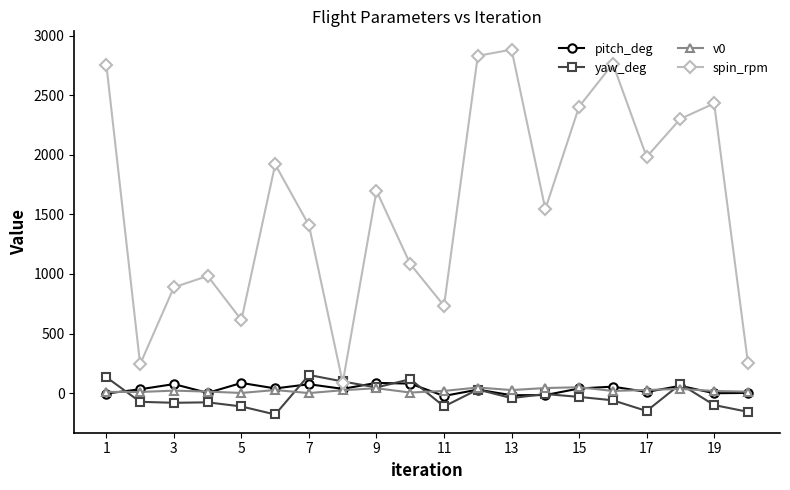

True or false: spin_rpm and v0 intersect in this chart.

False